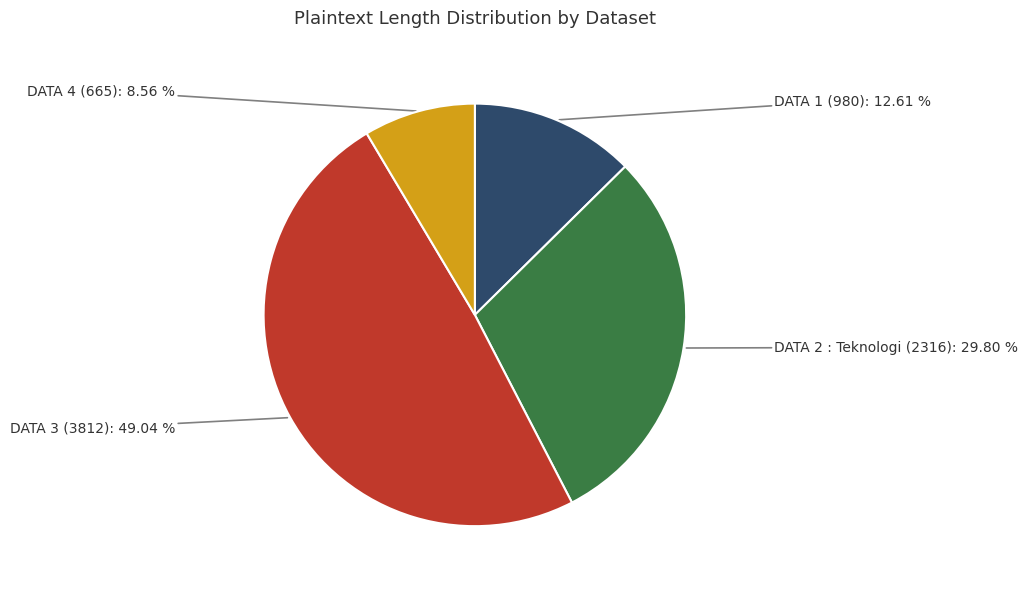

How much of the chart is everything except DATA 3 (3812)?

51.0%